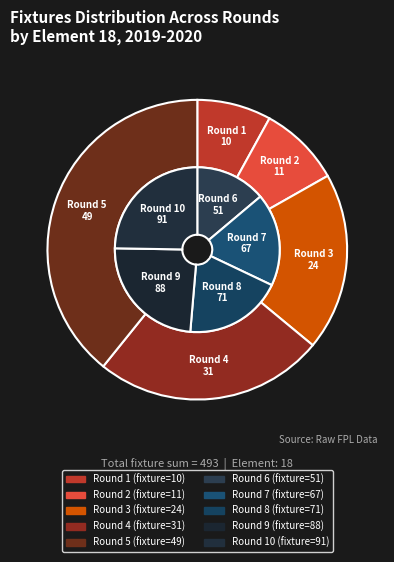

What is the change in value from Round 3 to Round 8?

+47